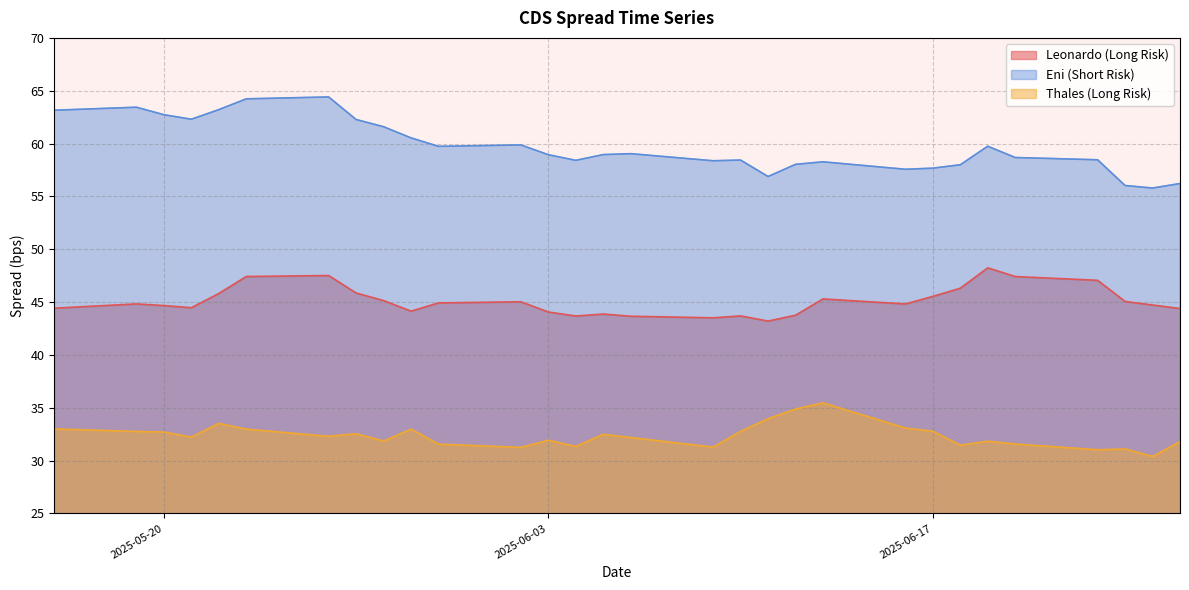

True or false: Leonardo (Long Risk) and Thales (Long Risk) intersect in this chart.

False